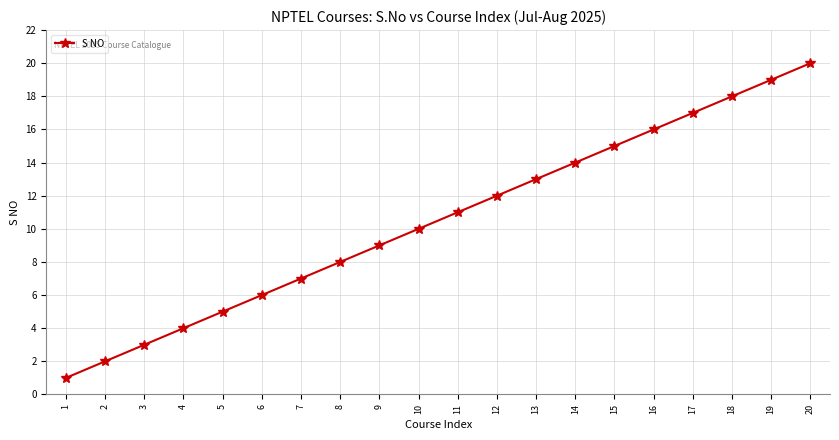

What is the greatest value displayed?

20